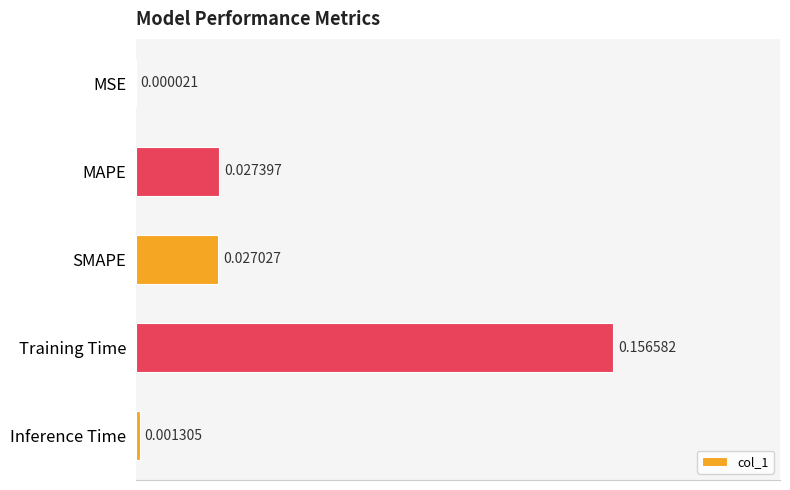

At which category does the chart reach its peak across all series?

Training Time